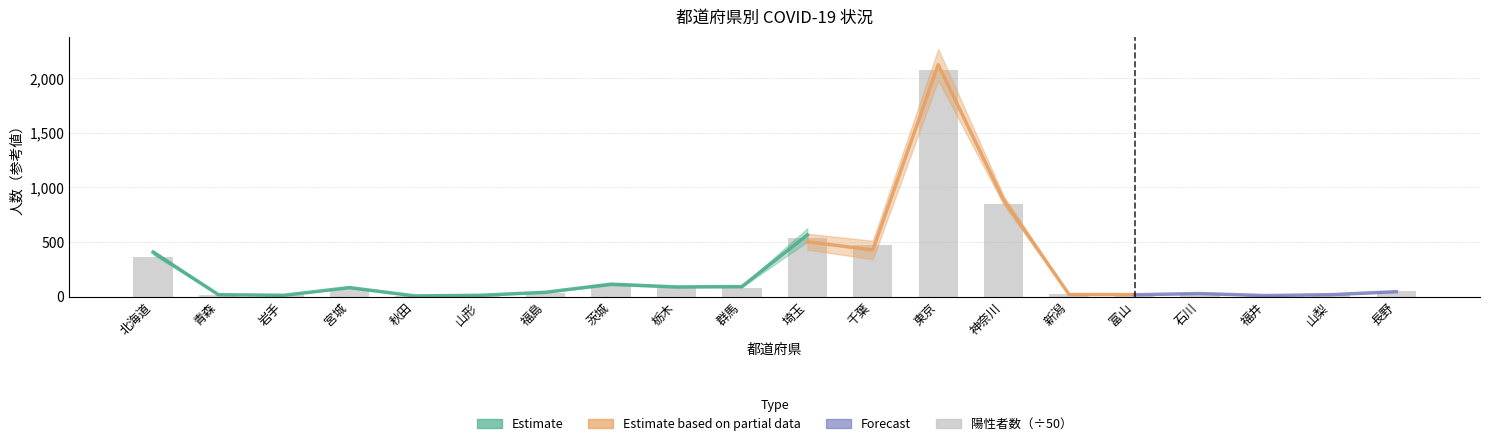

The value at 新潟 is 19.1. True or false?

True